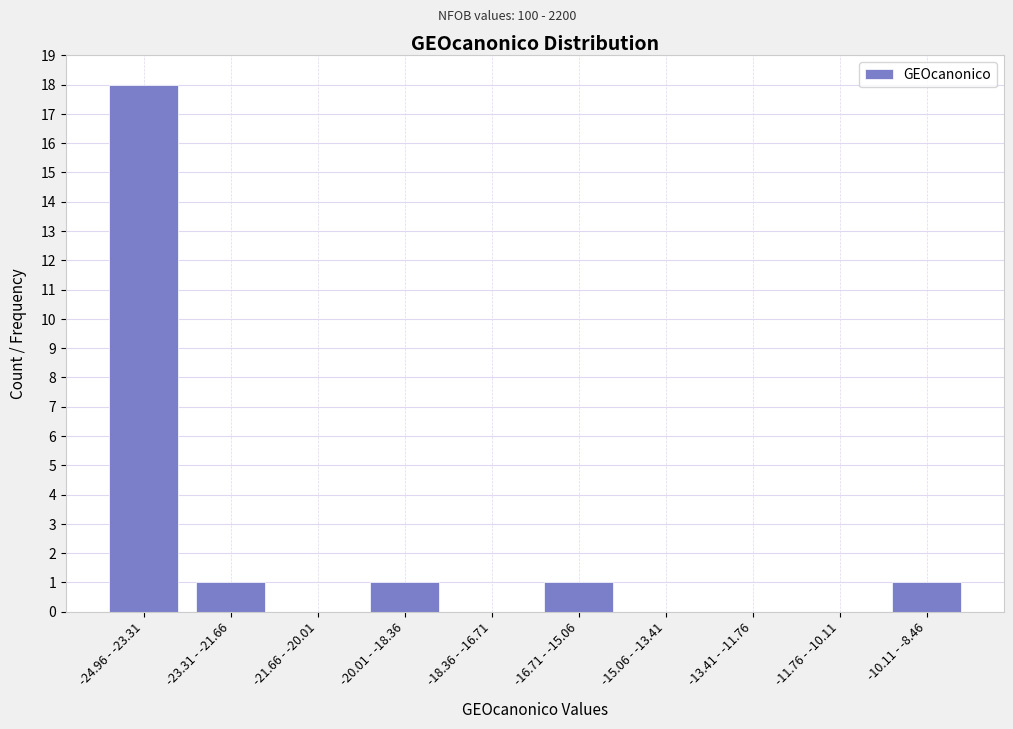

Reading left to right, extract all data points from this chart.

-24.96 - -23.31=18	-23.31 - -21.66=1	-21.66 - -20.01=0	-20.01 - -18.36=1	-18.36 - -16.71=0	-16.71 - -15.06=1	-15.06 - -13.41=0	-13.41 - -11.76=0	-11.76 - -10.11=0	-10.11 - -8.46=1